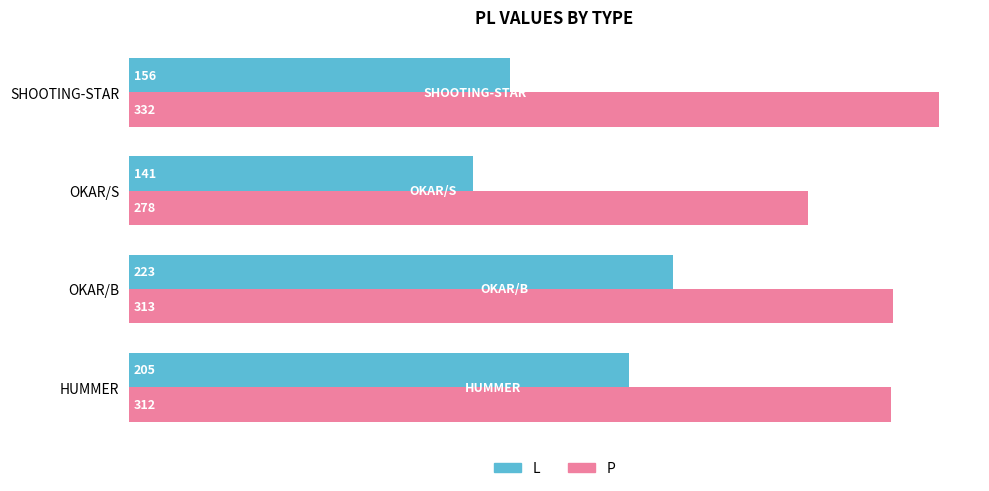

What is the approximate value of L at HUMMER, to the nearest 5?

205